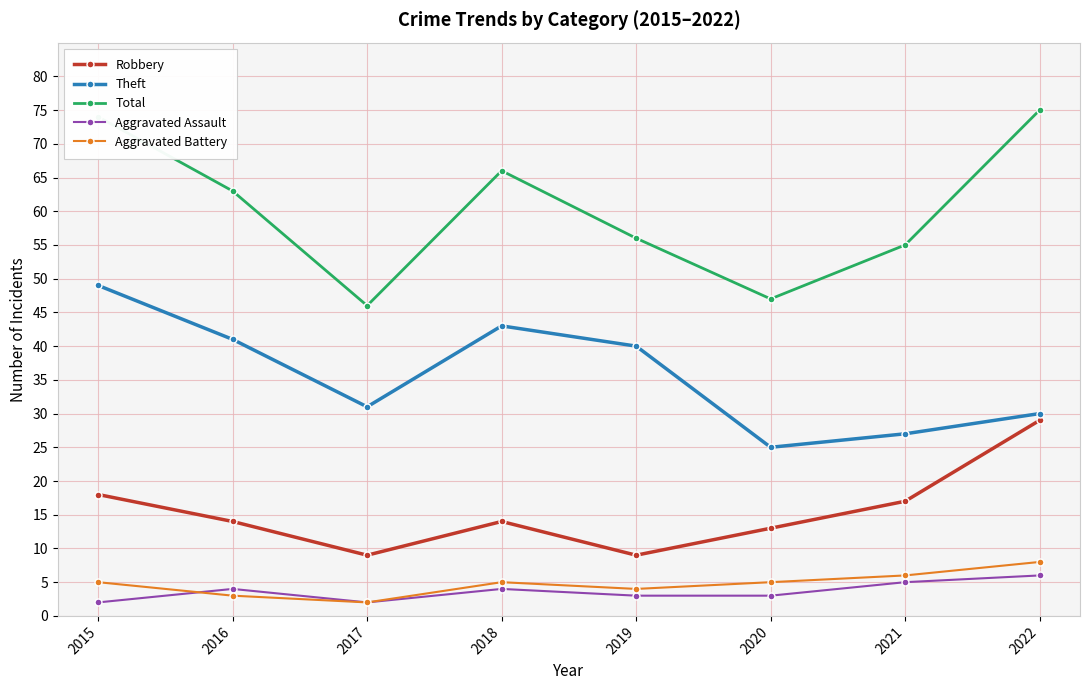

Which category has the highest value in the Theft series?

2015